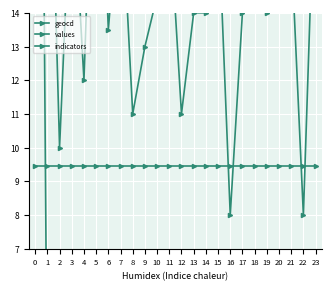

True or false: geocd and indicators intersect in this chart.

True